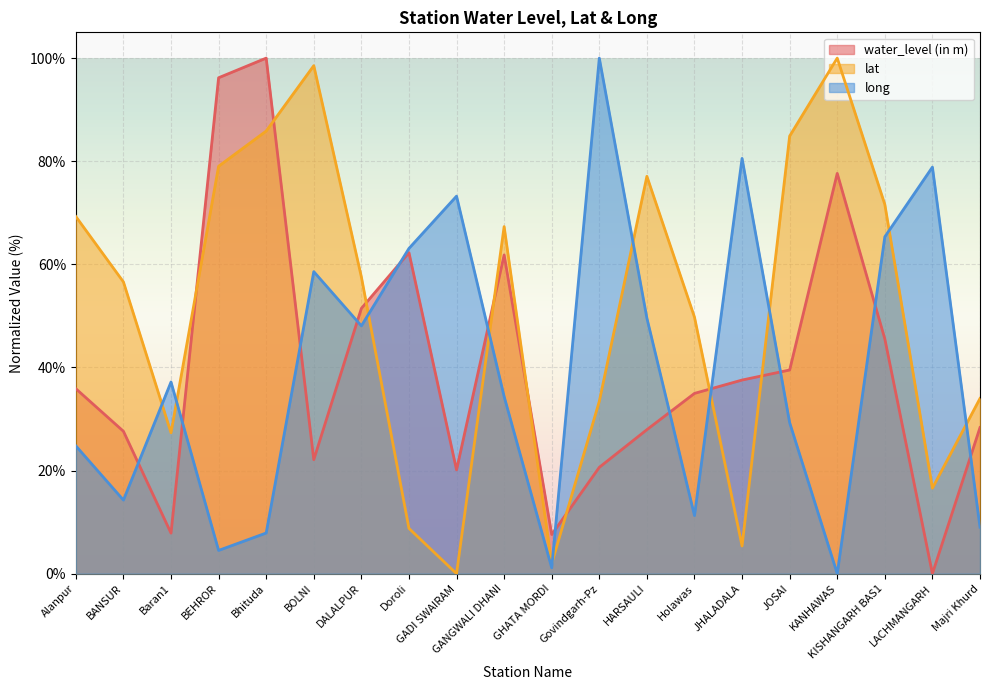

How many interior local peaks does the long series have?

6